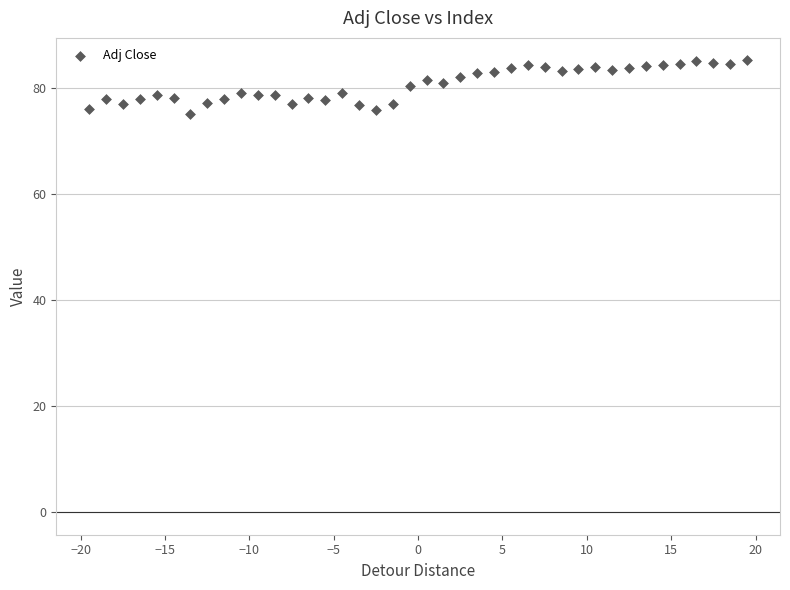

What is the range of X values (max minus min)?

39.0